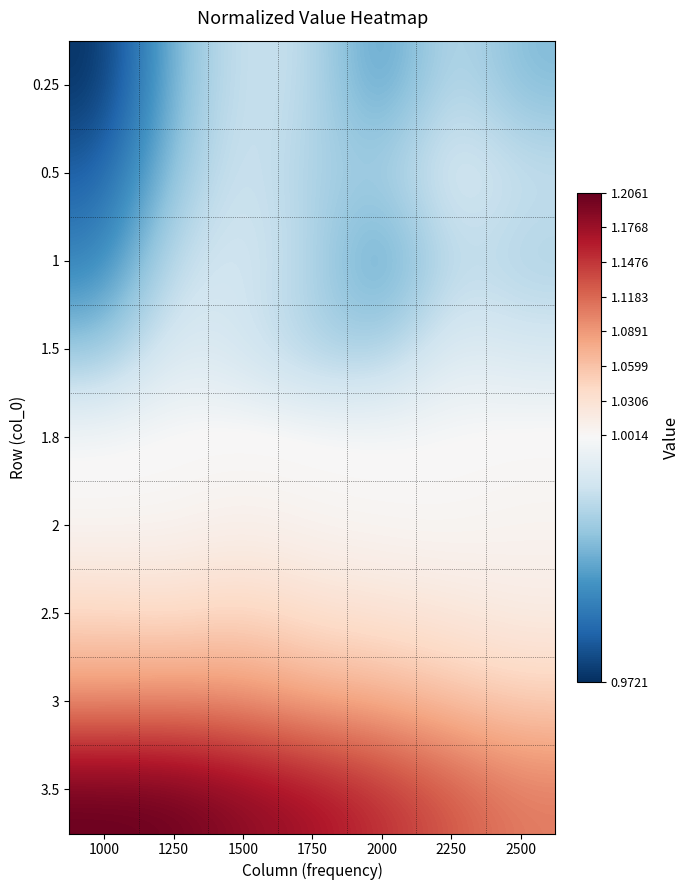

Reading right to left, list all the values displayed in this chart.

0.25: 2500=1.0	2250=1.0	2000=1.0	1750=1.0	1500=1.0	1250=1.0	1000=1.0
0.5: 2500=1.0	2250=1.0	2000=1.0	1750=1.0	1500=1.0	1250=1.0	1000=1.0
1: 2500=1.0	2250=1.0	2000=1.0	1750=1.0	1500=1.0	1250=1.0	1000=1.0
1.5: 2500=1.0	2250=1.0	2000=1.0	1750=1.0	1500=1.0	1250=1.0	1000=1.0
1.8: 2500=1.0	2250=1.0	2000=1.0	1750=1.0	1500=1.0	1250=1.0	1000=1.0
2: 2500=1.0	2250=1.0	2000=1.0	1750=1.0	1500=1.0	1250=1.0	1000=1.0
2.5: 2500=1.0	2250=1.0	2000=1.0	1750=1.0	1500=1.0	1250=1.0	1000=1.0
3: 2500=1.1	2250=1.1	2000=1.1	1750=1.1	1500=1.1	1250=1.1	1000=1.1
3.5: 2500=1.1	2250=1.1	2000=1.2	1750=1.2	1500=1.2	1250=1.2	1000=1.2